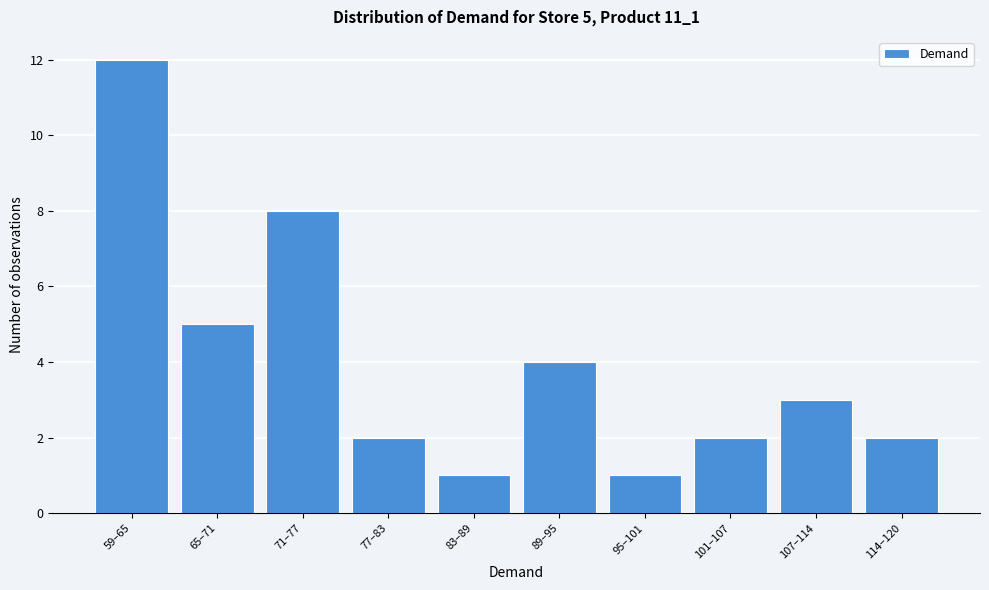

Reading left to right, what are all the values shown in this chart?

12	5	8	2	1	4	1	2	3	2